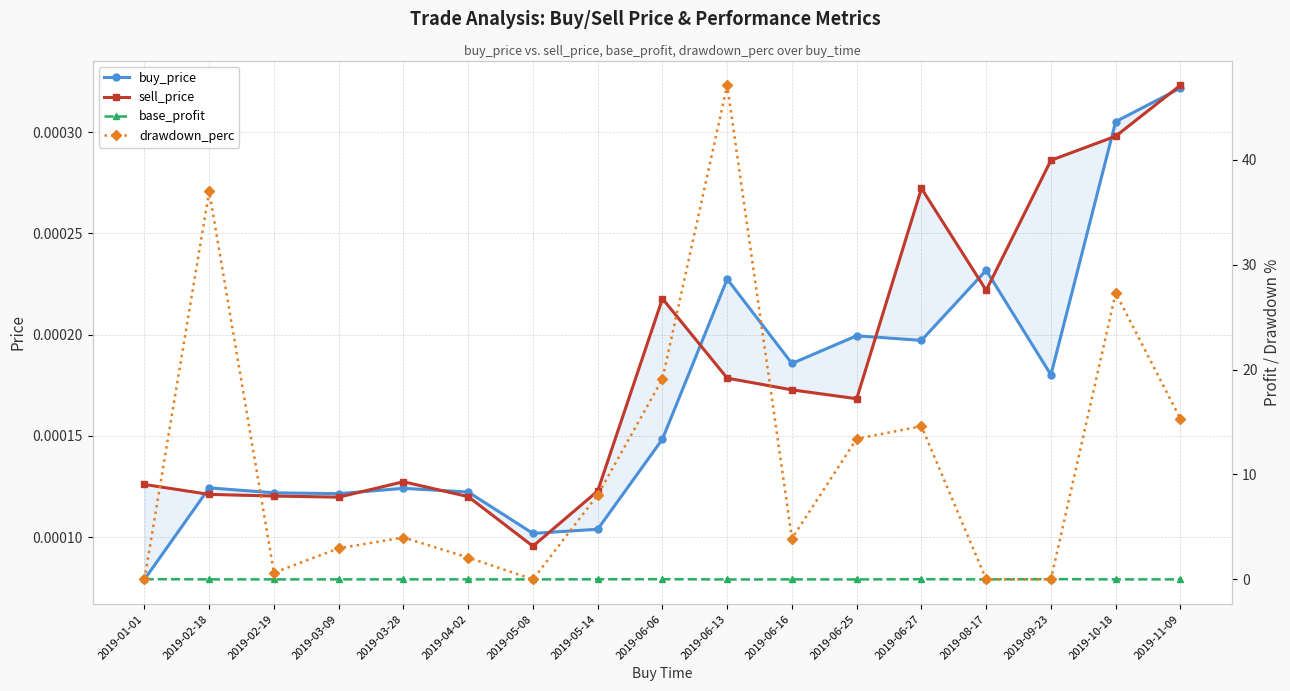

What position from the left is 2019-05-14?

8